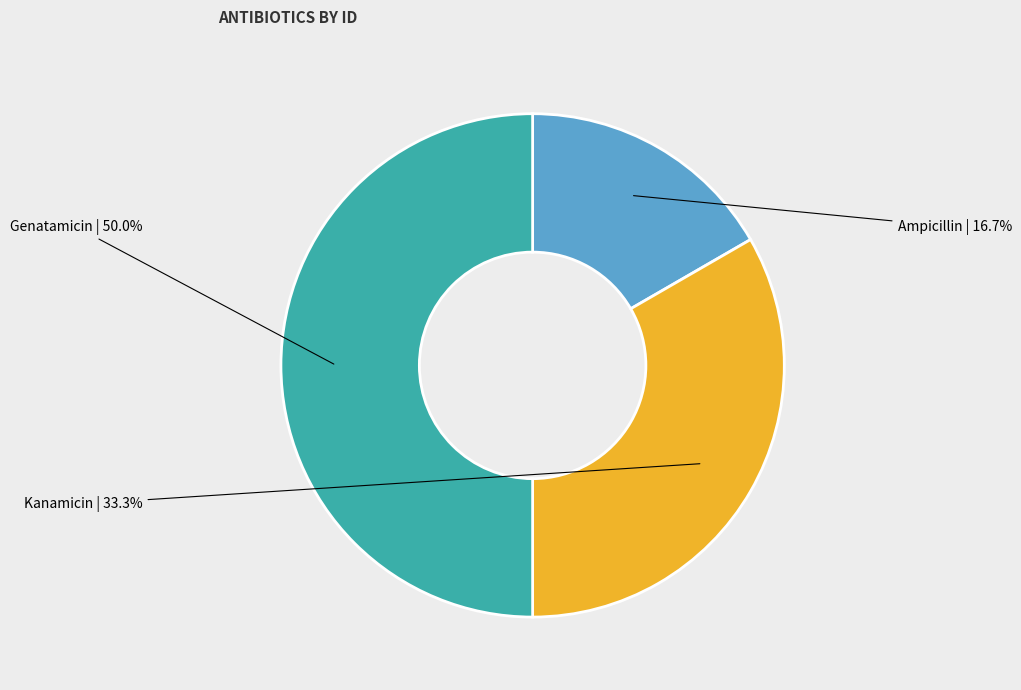

Is the sum of Ampicillin and Genatamicin greater than half?

Yes